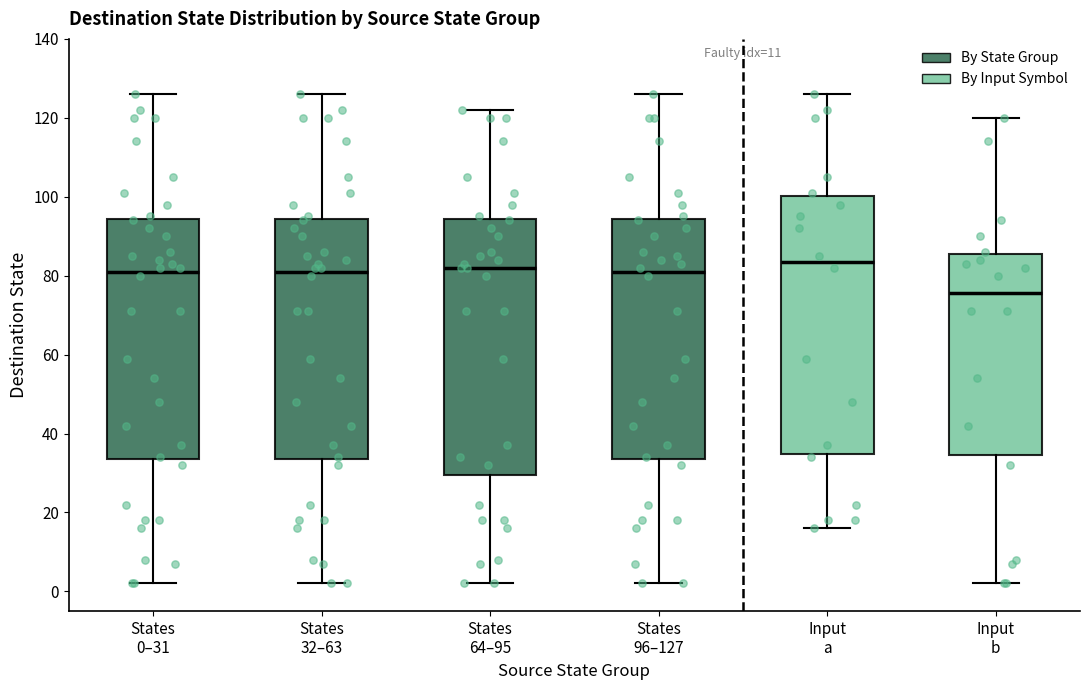

Where is the lower edge of the box for States 96–127 on the y-axis? The values are not printed on the chart, so give them approximately, as read against the axis.

34